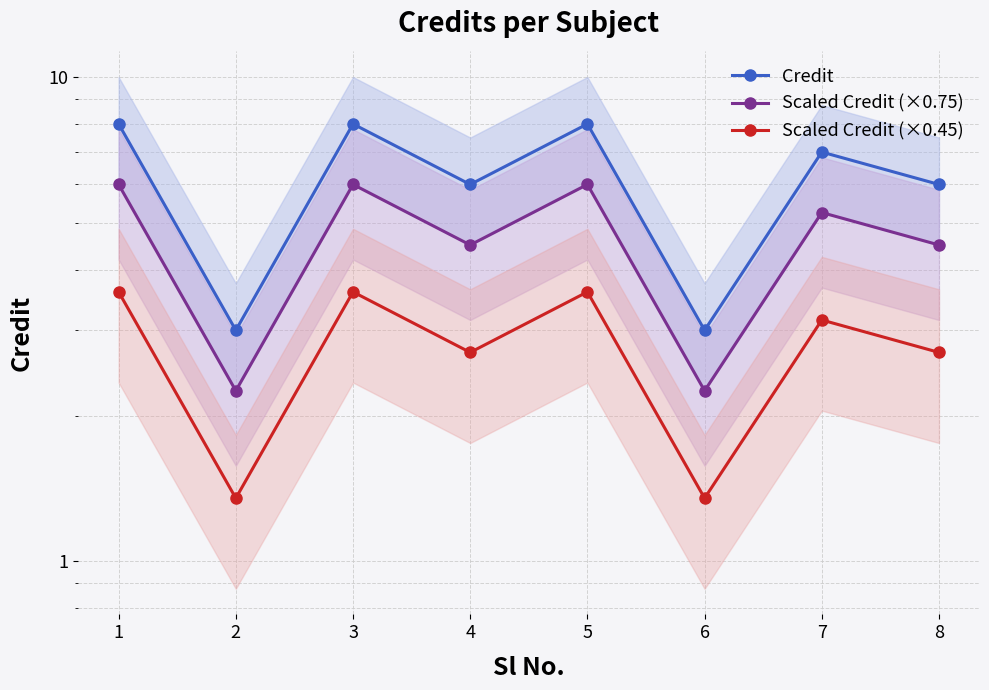

What is the difference between the highest and lowest values at 7?

3.9